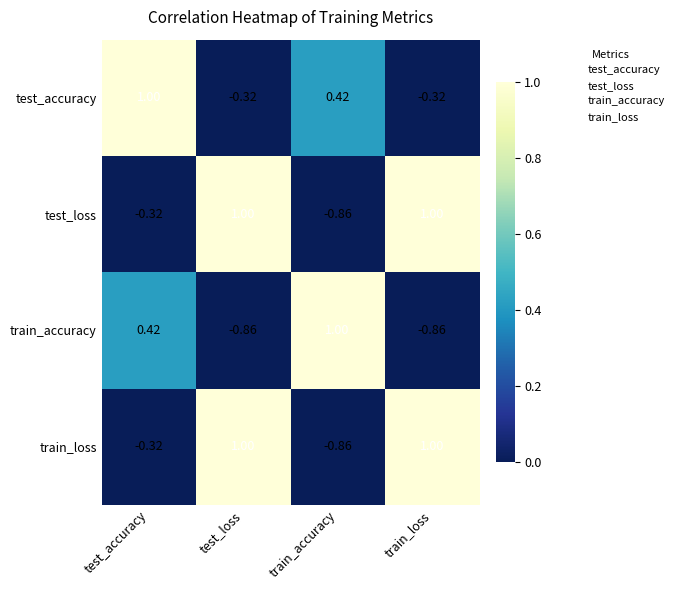

Is the value of test_loss at train_accuracy greater than the value of train_accuracy at test_accuracy?

No